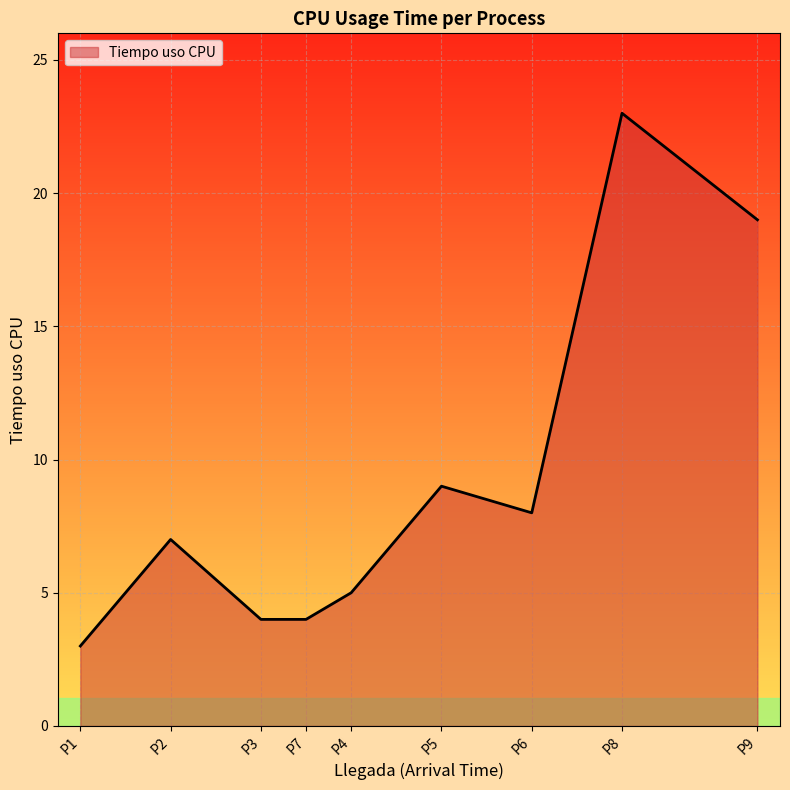

What position from the right is P1?

9